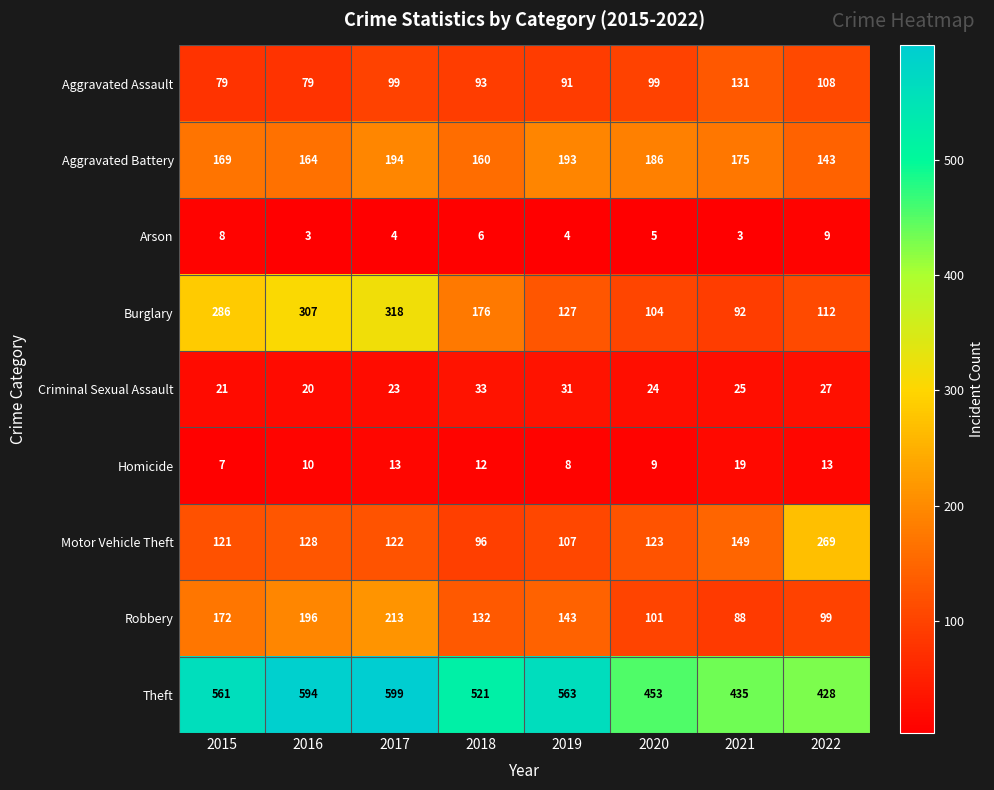

At how many categories does at least one series exceed 276?

8